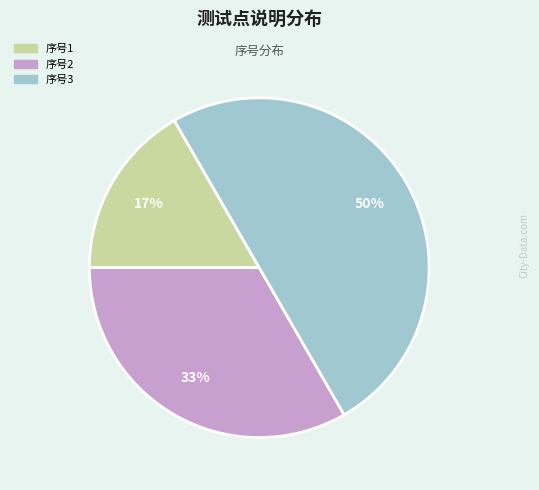

Count the number of slices in the pie.

3